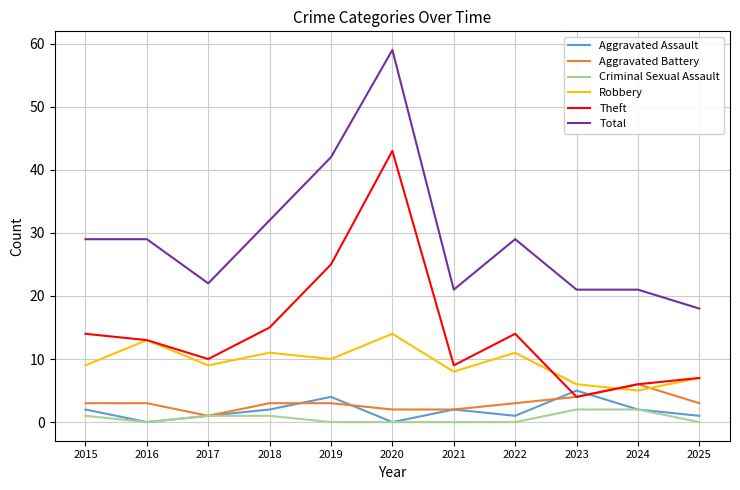

At which category is the sum across all series the highest?

2020